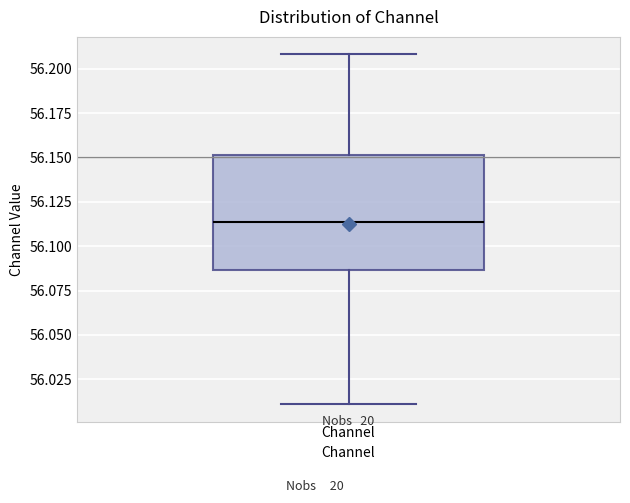

Read this box plot against the y-axis: the position of the median line, the range covered by the box, and the ends of both whiskers. The values are not printed on the chart, so give them approximately, as read against the axis.

median 56.115, box 56.085 to 56.150, whiskers 56.010 to 56.210